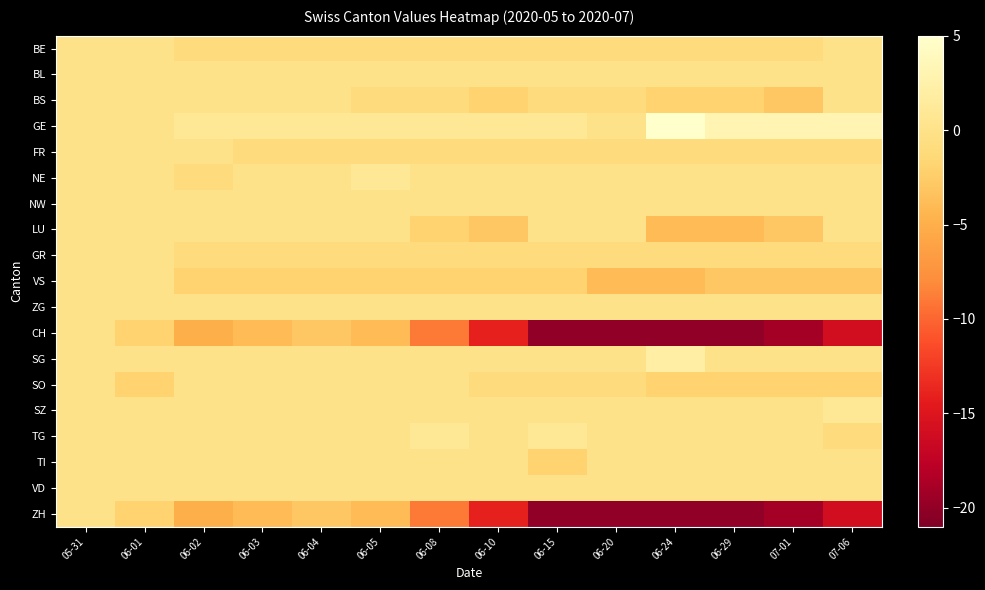

Reading left to right, extract all data points from this chart.

BE: 05-31=0	06-01=0	06-02=-1	06-03=-1	06-04=-1	06-05=-1	06-08=-1	06-10=-1	06-15=-1	06-20=-1	06-24=-1	06-29=-1	07-01=-1	07-06=0
BL: 05-31=0	06-01=0	06-02=0	06-03=0	06-04=0	06-05=0	06-08=0	06-10=0	06-15=0	06-20=0	06-24=0	06-29=0	07-01=0	07-06=0
BS: 05-31=0	06-01=0	06-02=0	06-03=0	06-04=0	06-05=-1	06-08=-1	06-10=-2	06-15=-1	06-20=-1	06-24=-2	06-29=-2	07-01=-3	07-06=0
GE: 05-31=0	06-01=0	06-02=1	06-03=1	06-04=1	06-05=1	06-08=1	06-10=1	06-15=1	06-20=0	06-24=5	06-29=3	07-01=3	07-06=3
FR: 05-31=0	06-01=0	06-02=0	06-03=-1	06-04=-1	06-05=-1	06-08=-1	06-10=-1	06-15=-1	06-20=-1	06-24=-1	06-29=-1	07-01=-1	07-06=-1
NE: 05-31=0	06-01=0	06-02=-1	06-03=0	06-04=0	06-05=1	06-08=0	06-10=0	06-15=0	06-20=0	06-24=0	06-29=0	07-01=0	07-06=0
NW: 05-31=0	06-01=0	06-02=0	06-03=0	06-04=0	06-05=0	06-08=0	06-10=0	06-15=0	06-20=0	06-24=0	06-29=0	07-01=0	07-06=0
LU: 05-31=0	06-01=0	06-02=0	06-03=0	06-04=0	06-05=0	06-08=-2	06-10=-3	06-15=0	06-20=0	06-24=-4	06-29=-4	07-01=-3	07-06=0
GR: 05-31=0	06-01=0	06-02=-1	06-03=-1	06-04=-1	06-05=-1	06-08=-1	06-10=-1	06-15=-1	06-20=-1	06-24=-1	06-29=-1	07-01=-1	07-06=-1
VS: 05-31=0	06-01=0	06-02=-2	06-03=-2	06-04=-2	06-05=-2	06-08=-2	06-10=-2	06-15=-2	06-20=-4	06-24=-4	06-29=-3	07-01=-3	07-06=-3
ZG: 05-31=0	06-01=0	06-02=0	06-03=0	06-04=0	06-05=0	06-08=0	06-10=0	06-15=0	06-20=0	06-24=0	06-29=0	07-01=0	07-06=0
CH: 05-31=0	06-01=-2	06-02=-5	06-03=-4	06-04=-3	06-05=-4	06-08=-9	06-10=-14	06-15=-20	06-20=-20	06-24=-20	06-29=-20	07-01=-19	07-06=-16
SG: 05-31=0	06-01=0	06-02=0	06-03=0	06-04=0	06-05=0	06-08=0	06-10=0	06-15=0	06-20=0	06-24=2	06-29=0	07-01=0	07-06=0
SO: 05-31=0	06-01=-2	06-02=0	06-03=0	06-04=0	06-05=0	06-08=0	06-10=-1	06-15=-1	06-20=-1	06-24=-2	06-29=-2	07-01=-2	07-06=-2
SZ: 05-31=0	06-01=0	06-02=0	06-03=0	06-04=0	06-05=0	06-08=0	06-10=0	06-15=0	06-20=0	06-24=0	06-29=0	07-01=0	07-06=1
TG: 05-31=0	06-01=0	06-02=0	06-03=0	06-04=0	06-05=0	06-08=1	06-10=0	06-15=1	06-20=0	06-24=0	06-29=0	07-01=0	07-06=-1
TI: 05-31=0	06-01=0	06-02=0	06-03=0	06-04=0	06-05=0	06-08=0	06-10=0	06-15=-2	06-20=0	06-24=0	06-29=0	07-01=0	07-06=0
VD: 05-31=0	06-01=0	06-02=0	06-03=0	06-04=0	06-05=0	06-08=0	06-10=0	06-15=0	06-20=0	06-24=0	06-29=0	07-01=0	07-06=0
ZH: 05-31=0	06-01=-2	06-02=-5	06-03=-4	06-04=-3	06-05=-4	06-08=-9	06-10=-14	06-15=-20	06-20=-20	06-24=-20	06-29=-20	07-01=-19	07-06=-16